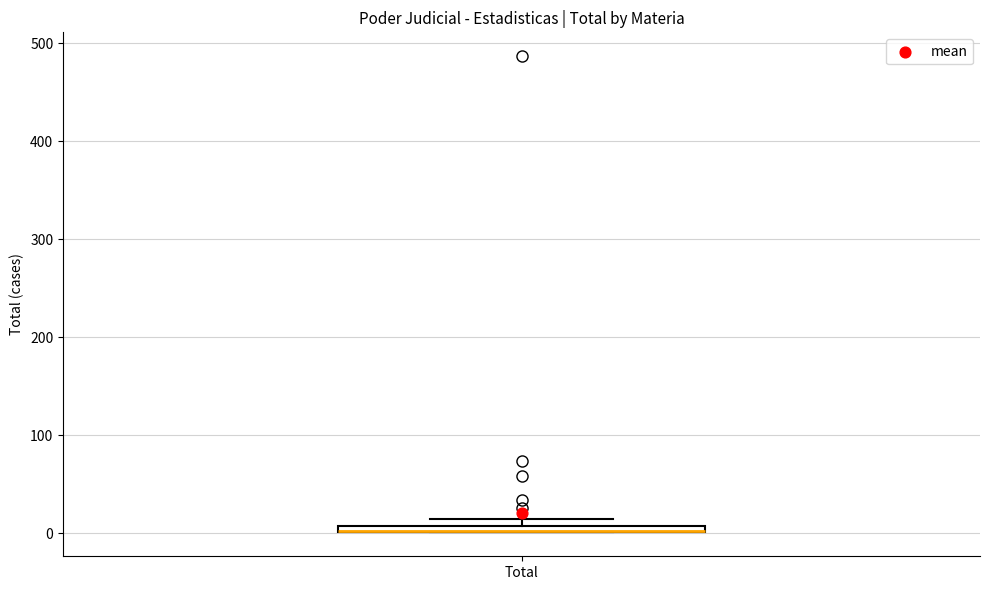

Where is the lower edge of the box for Total on the y-axis? The values are not printed on the chart, so give them approximately, as read against the axis.

0